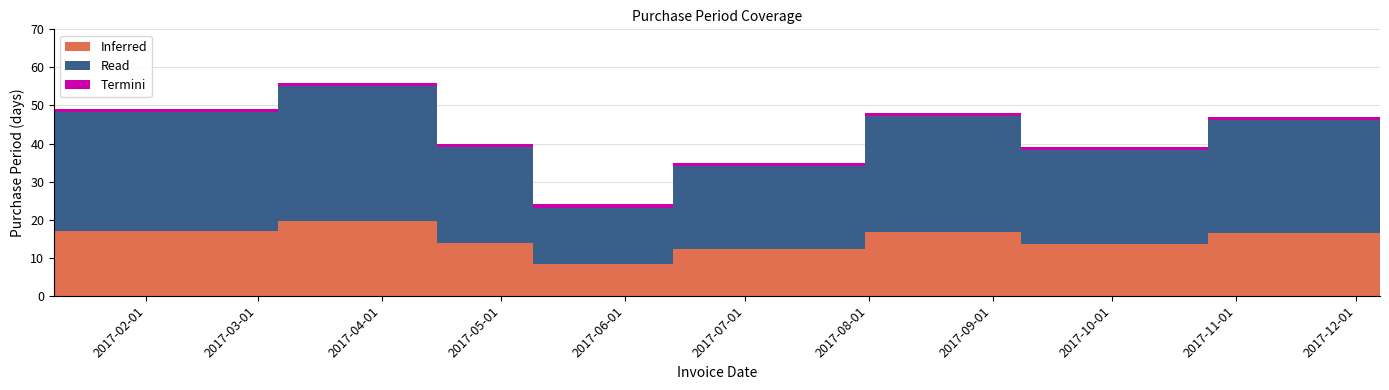

What is the greatest value displayed?

56